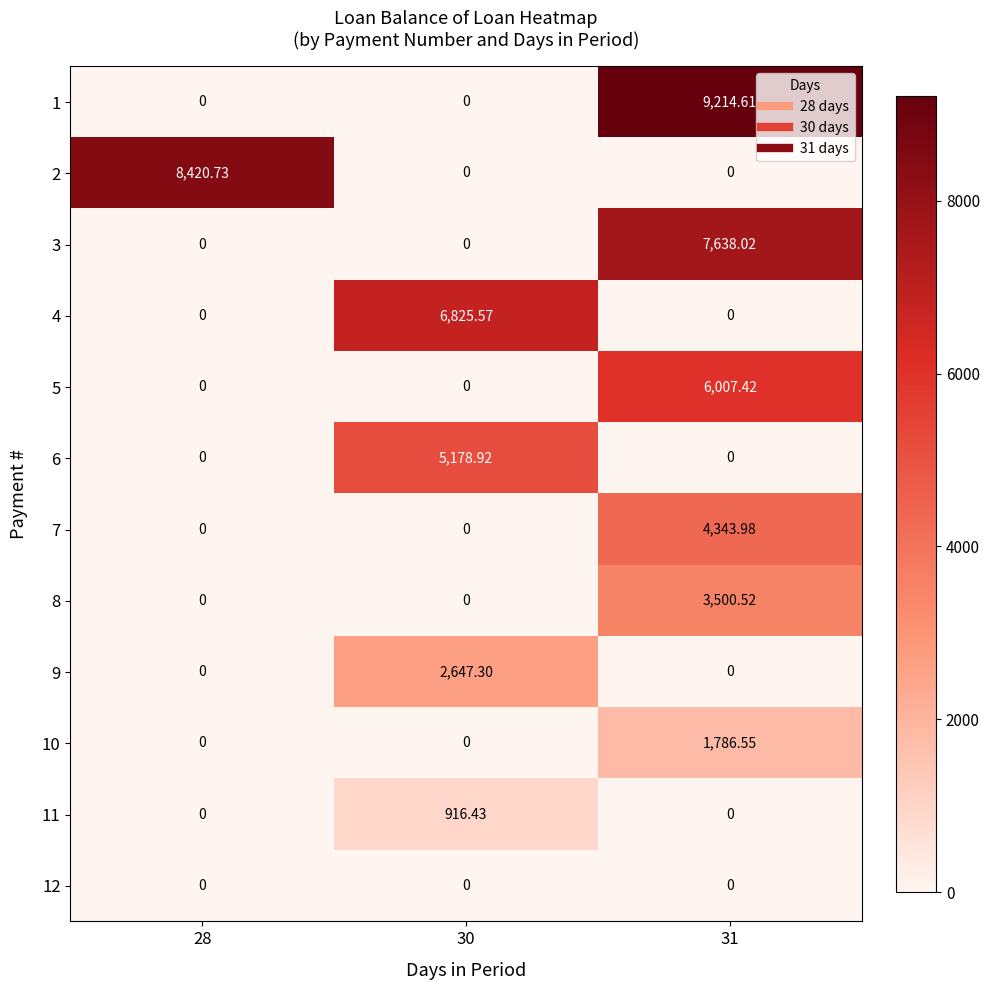

Which series has the largest total across all categories?

row_0